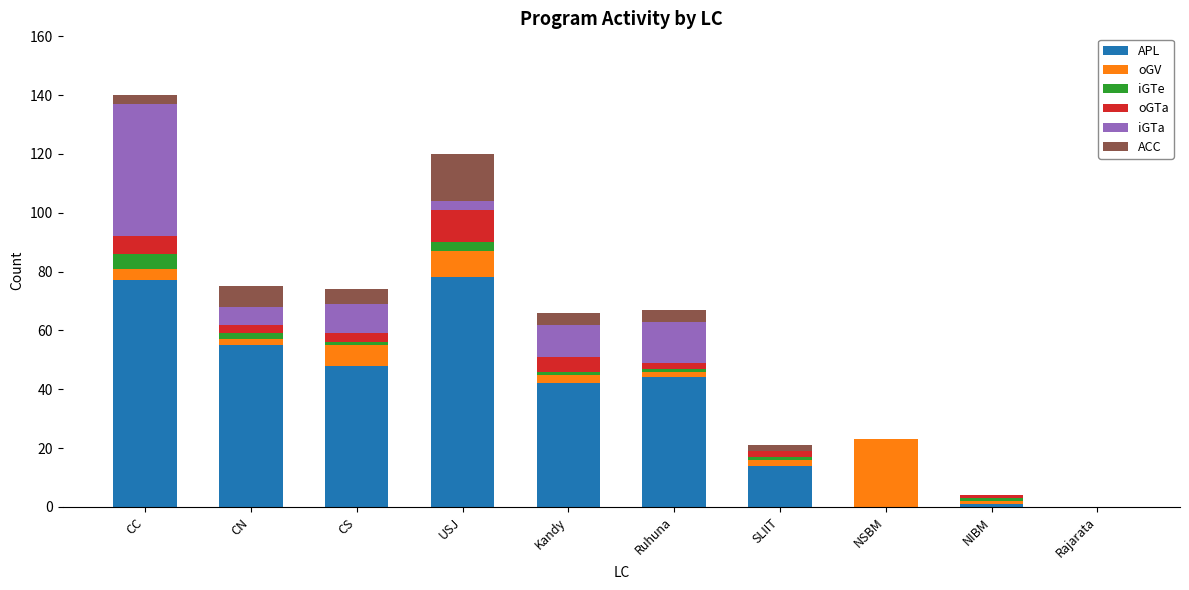

The APL series shows 77 at CC. True or false?

True